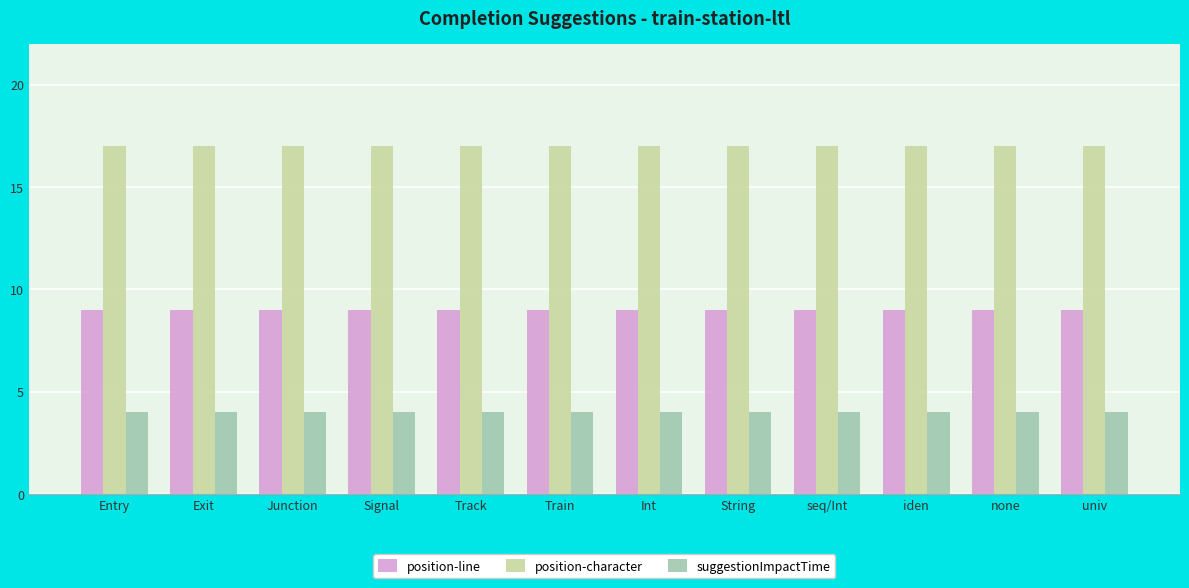

Which series has the largest total across all categories?

position-character